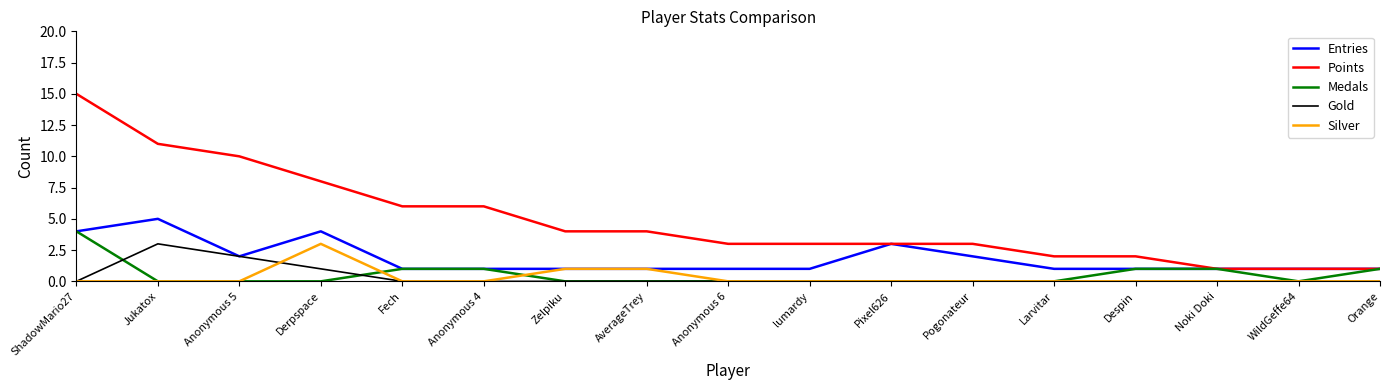

What position from the left is Jukatox?

2